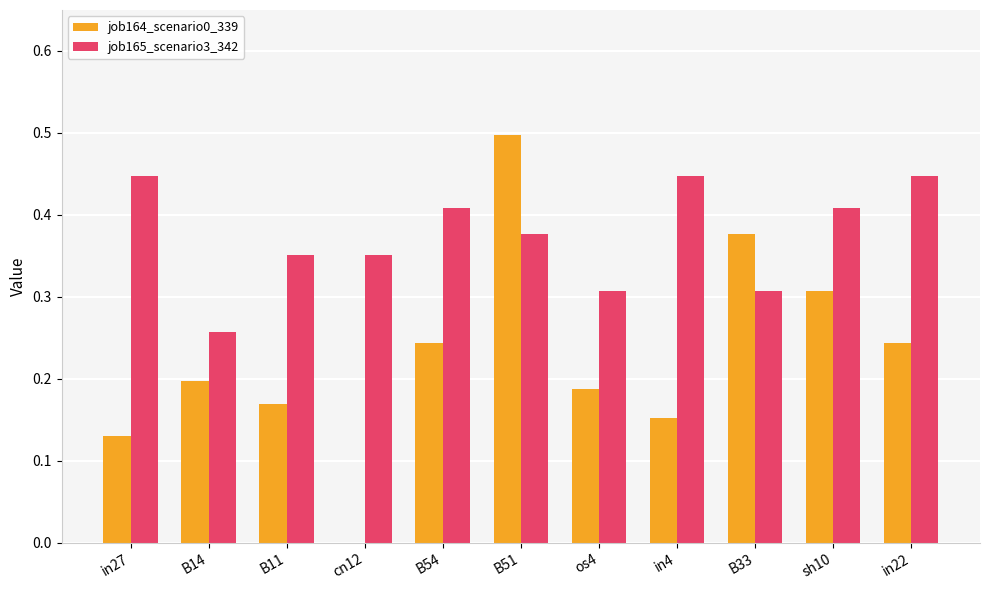

What is the maximum value shown in the chart?

0.5